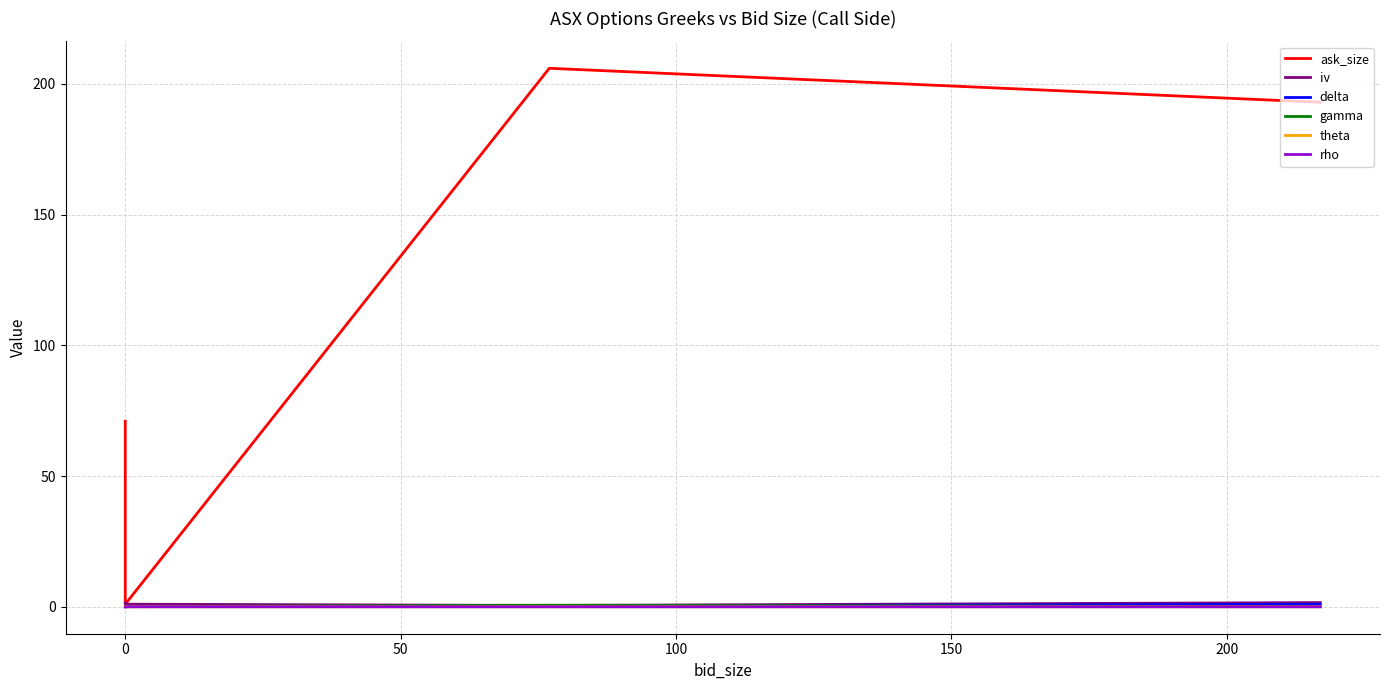

Rank the series at 0 from highest to lowest value.

ask_size, gamma, iv, delta, rho, theta